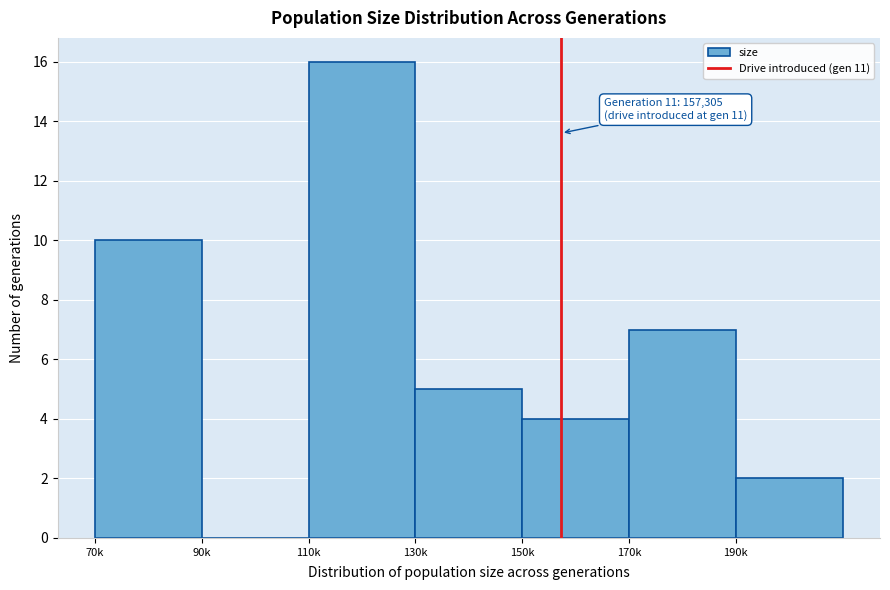

Reading left to right, what are all the values shown in this chart?

70k=10	90k=0	110k=16	130k=5	150k=4	170k=7	190k=2